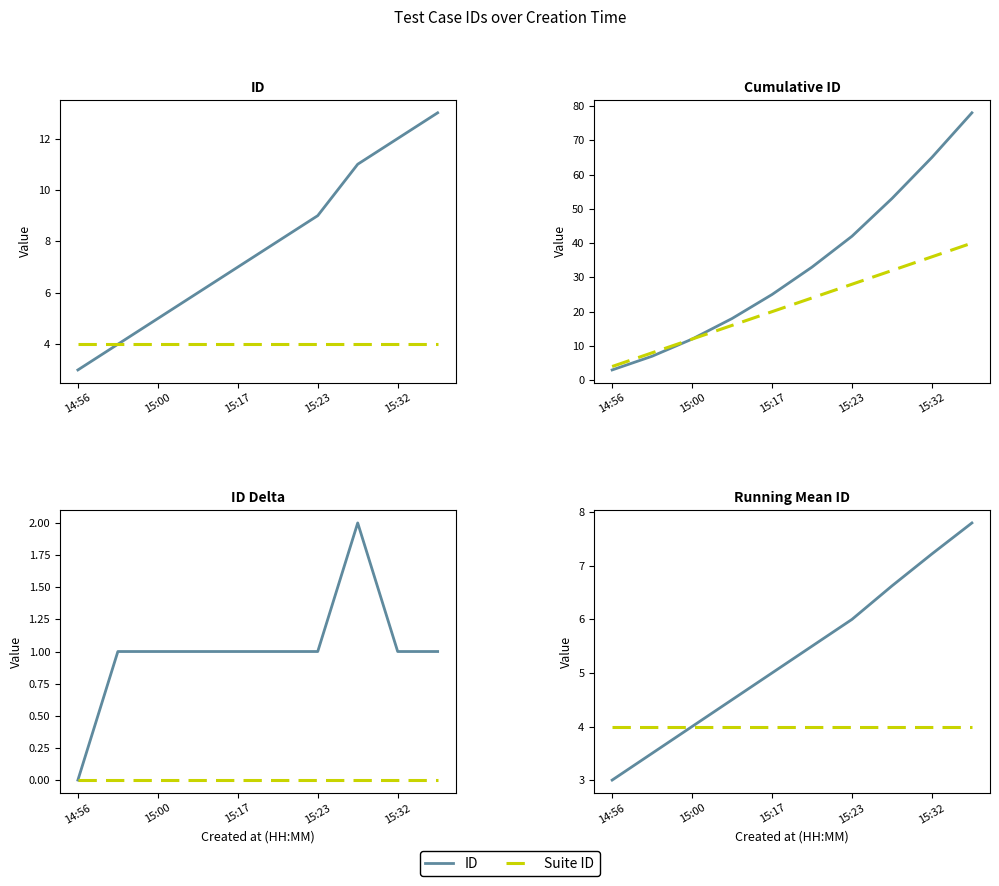

Rank the categories by value from lowest to highest.

2023-01-03 14:56:53, 2023-01-03 14:57:46, 2023-01-03 15:00:02, 2023-01-03 15:01:40, 2023-01-03 15:17:14, 2023-01-03 15:20:29, 2023-01-03 15:23:14, 2023-01-03 15:30:40, 2023-01-03 15:32:36, 2023-01-03 15:36:58